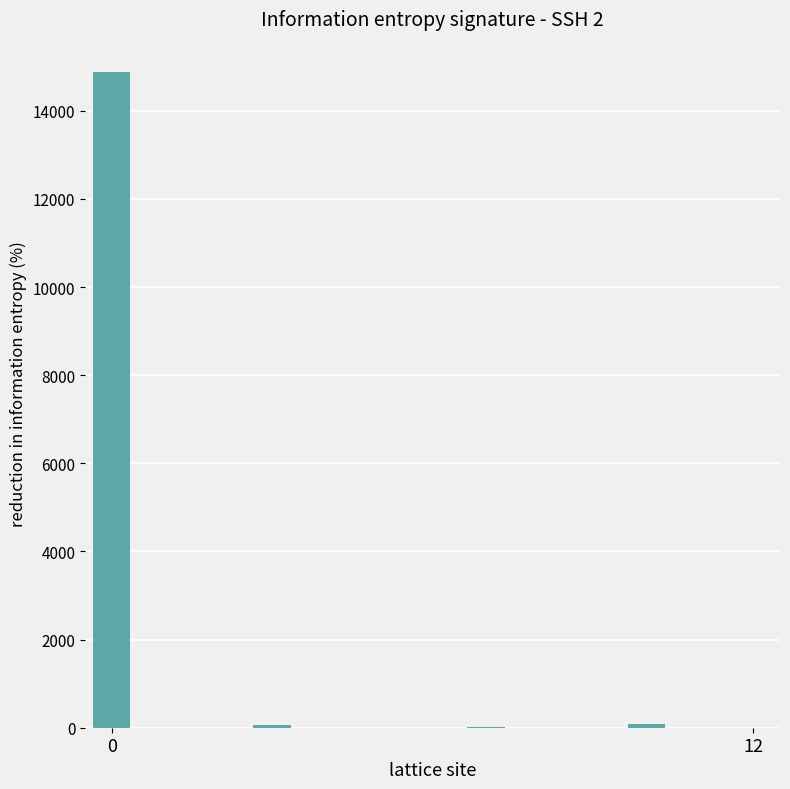

What is the sum of all values?

15056